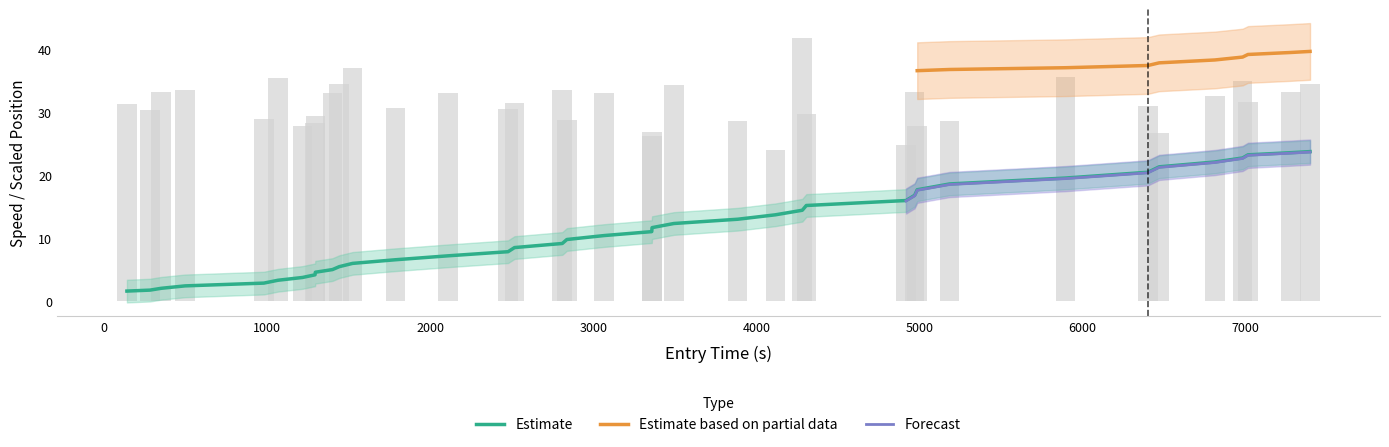

Is the value of instspeed at 7 greater than the value of entry at 17?

Yes